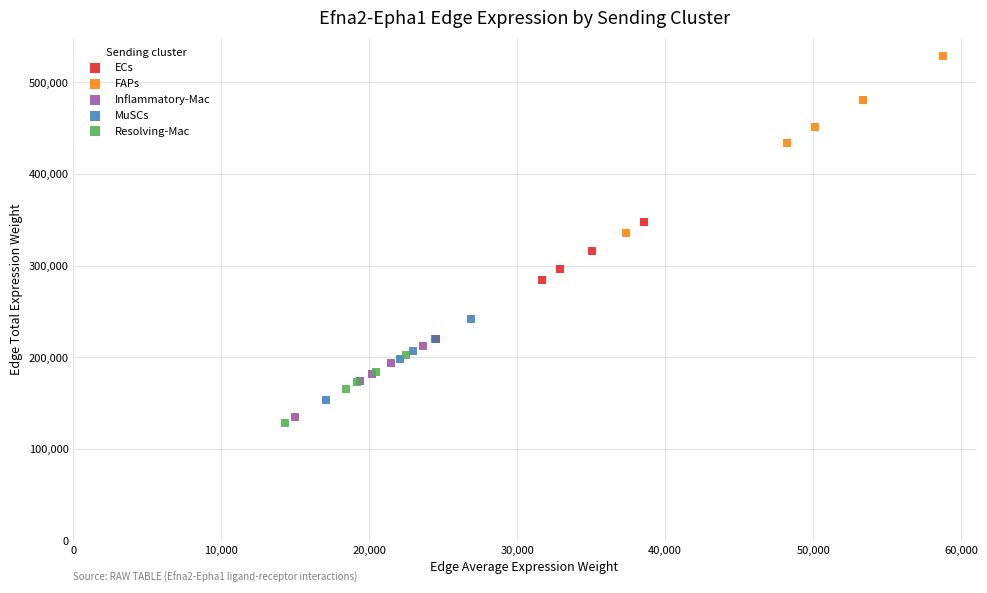

Which series contains the highest Y value?

FAPs